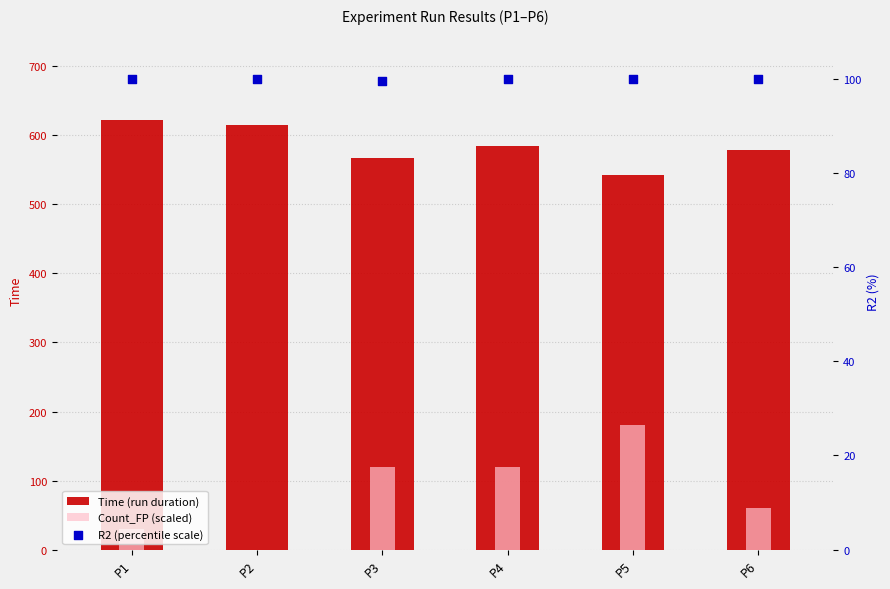

Which series has the largest total across all categories?

Time (run duration)